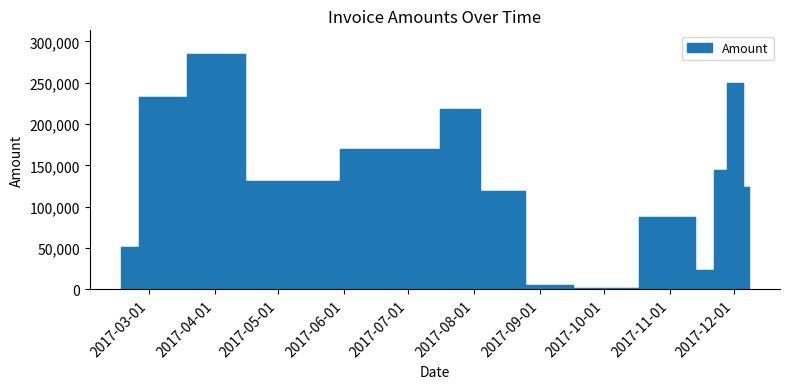

Does the chart have visible grid lines?

No